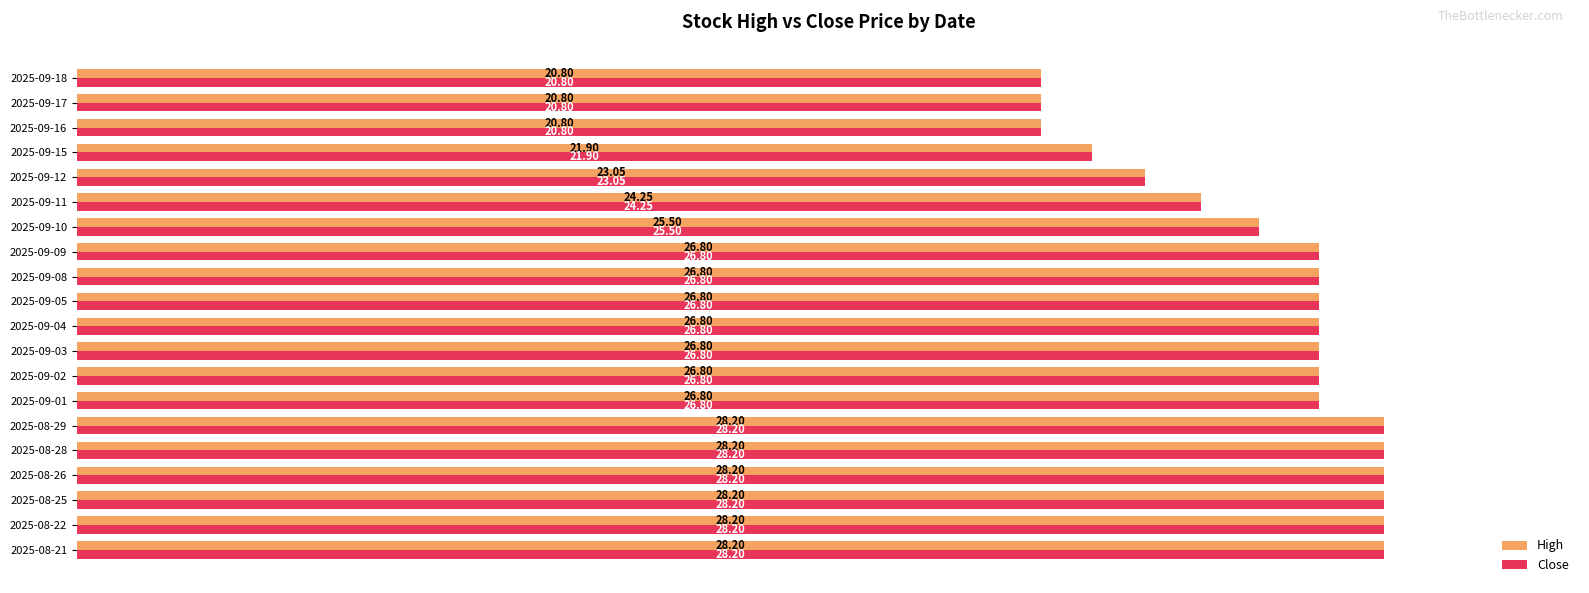

What is the total value across all series at 2025-08-28?

56.4